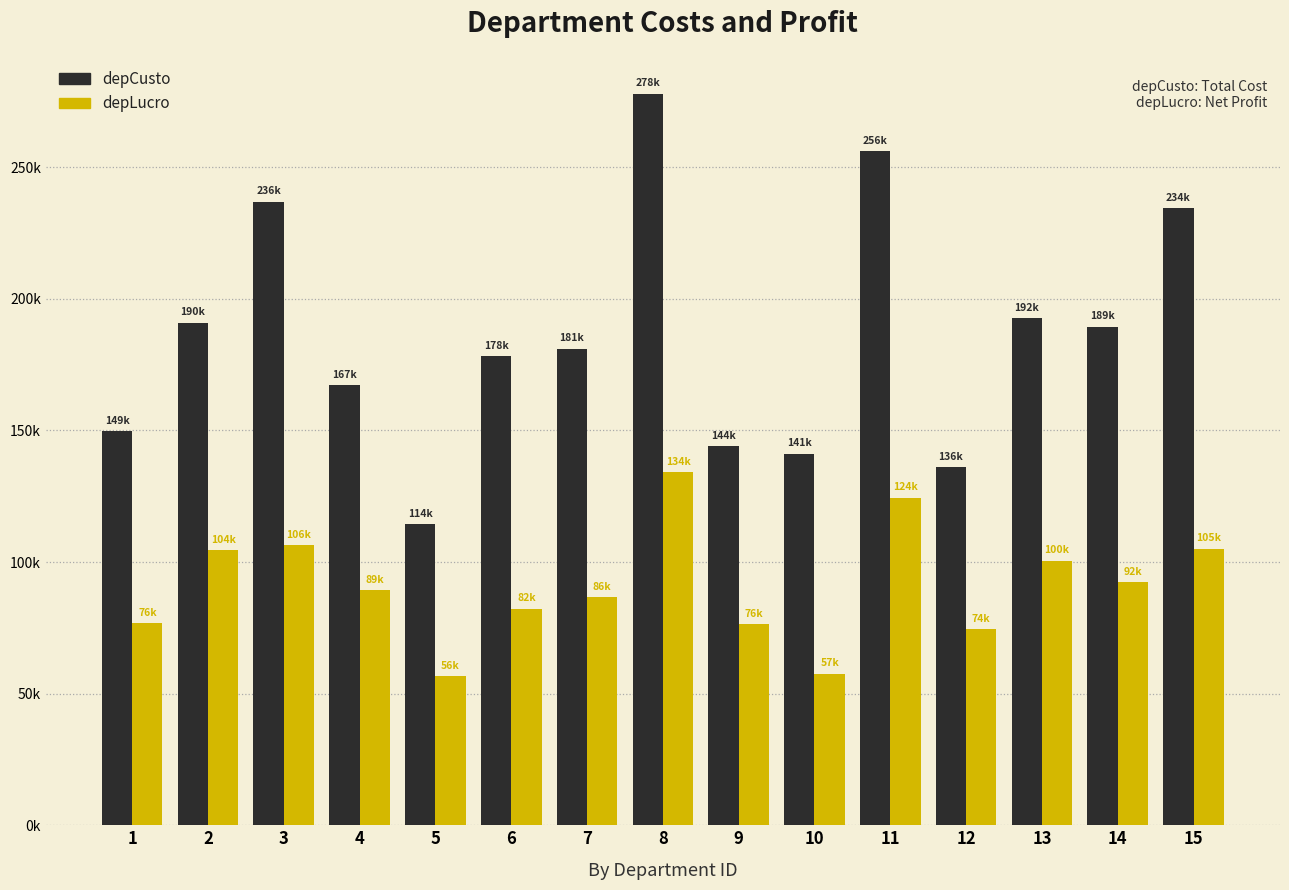

At which category does the chart reach its peak across all series?

8